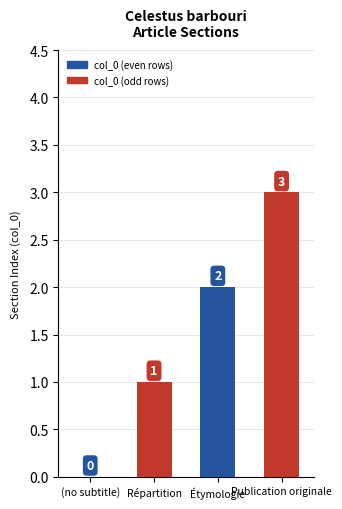

At which category does the chart reach its peak across all series?

Publication originale